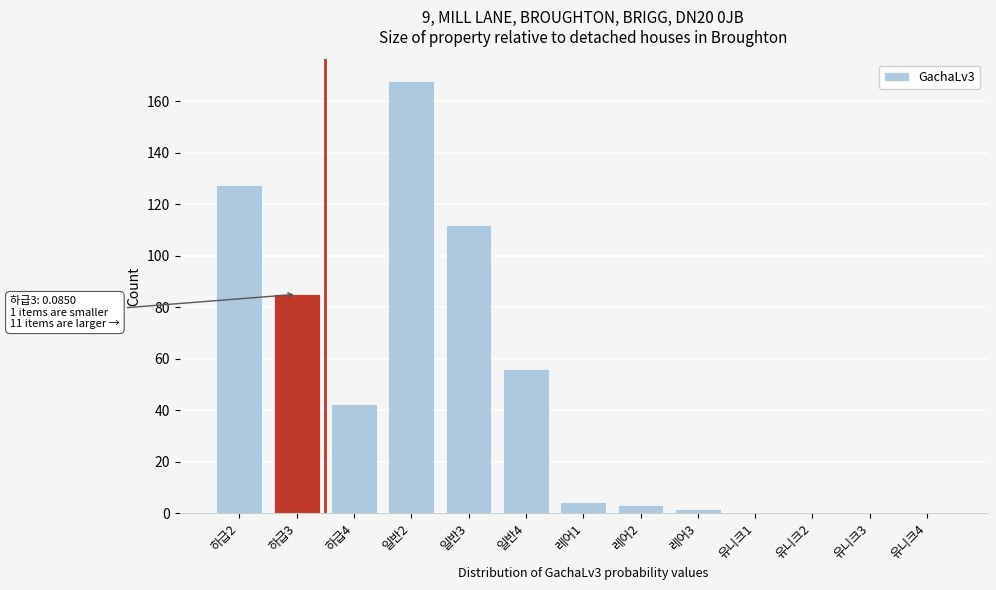

The chart shows a value of 80.8 at 일반4. True or false?

False